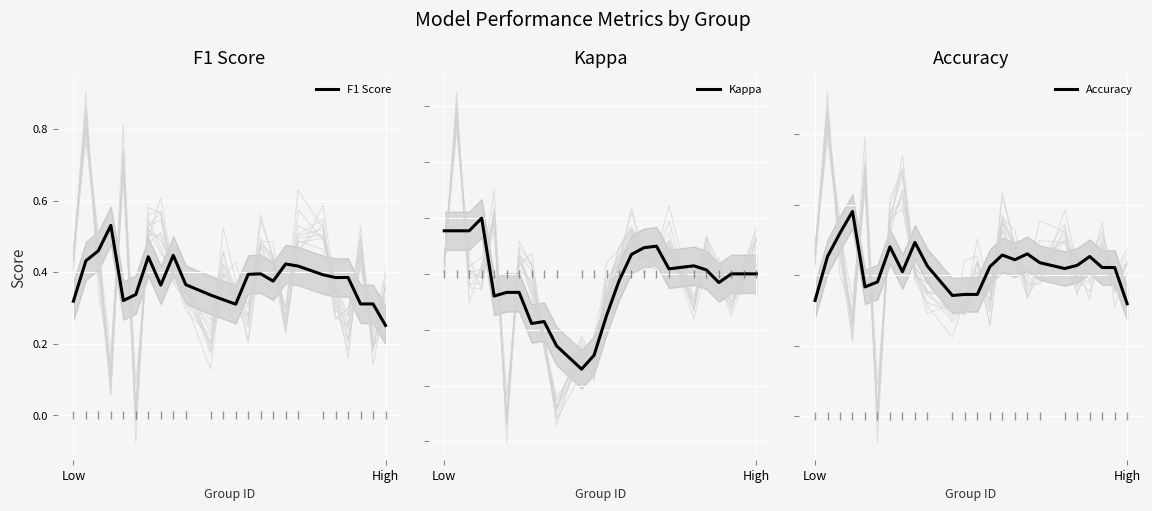

At which label is F1 Score closest to 0?

High